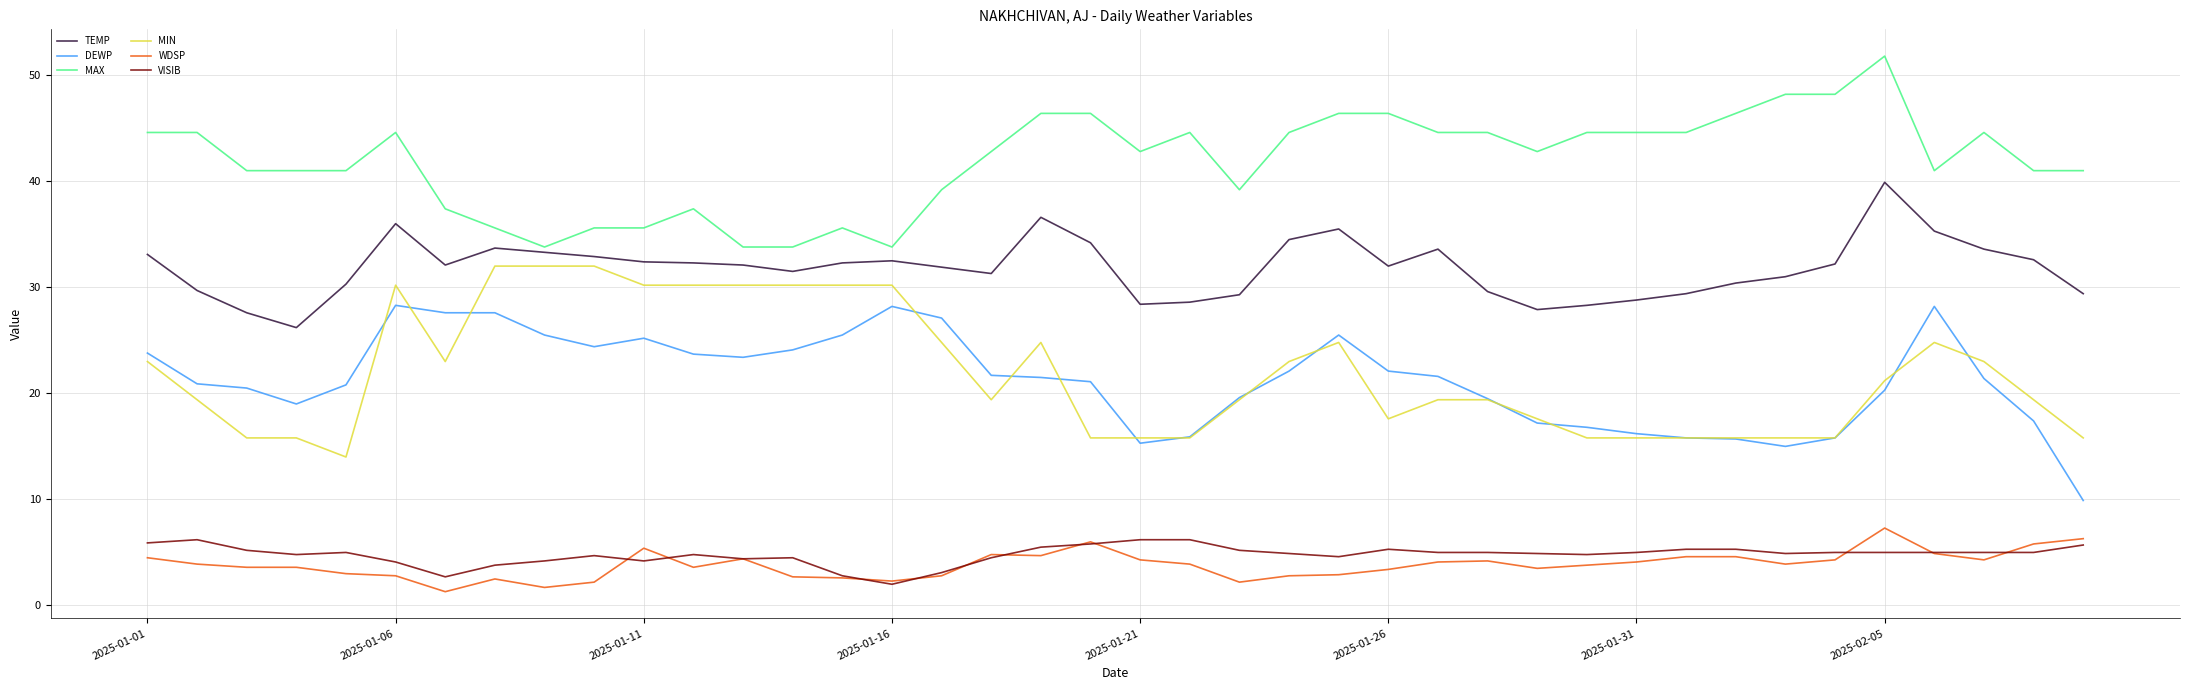

True or false: MAX and MIN intersect in this chart.

False